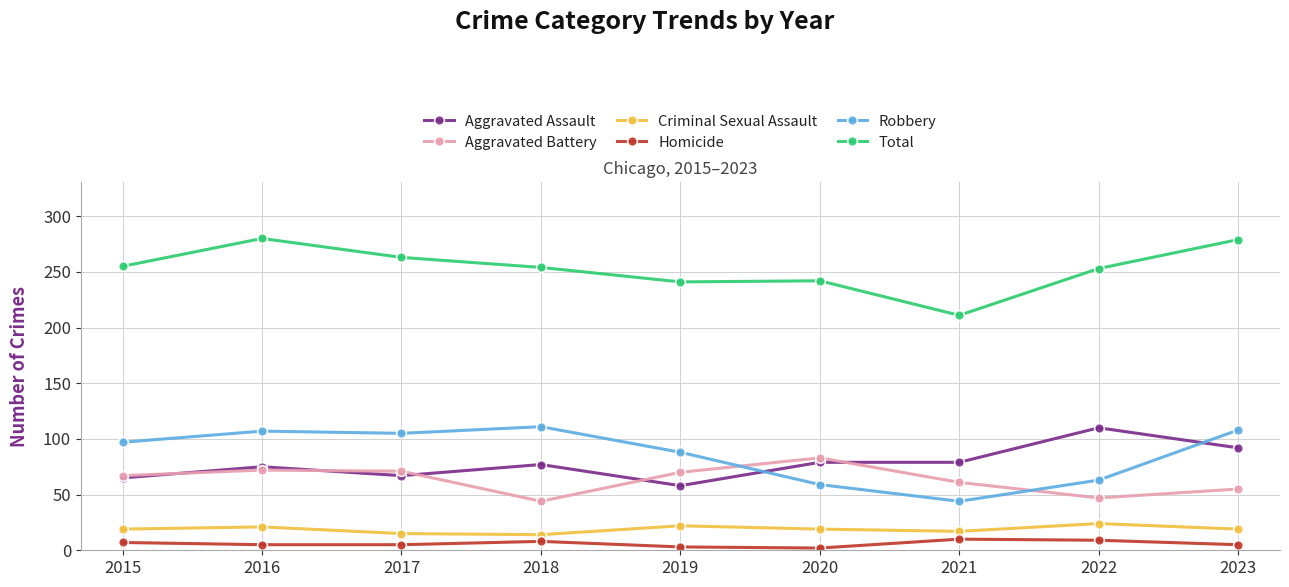

Which series has the largest total across all categories?

Total